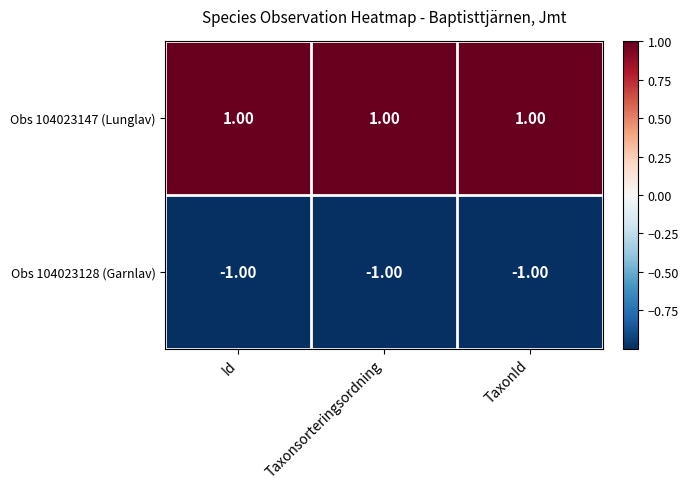

Which series has the largest total across all categories?

Obs 104023147 (Lunglav)